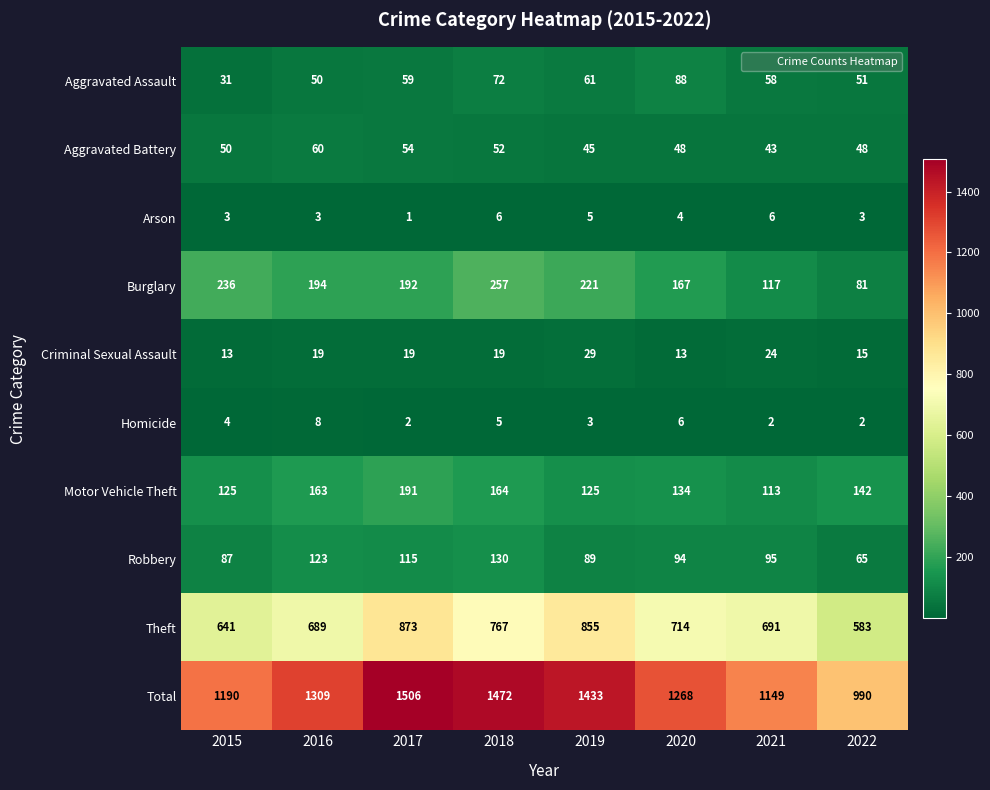

What is the difference between the highest and lowest values at 2020?

1264